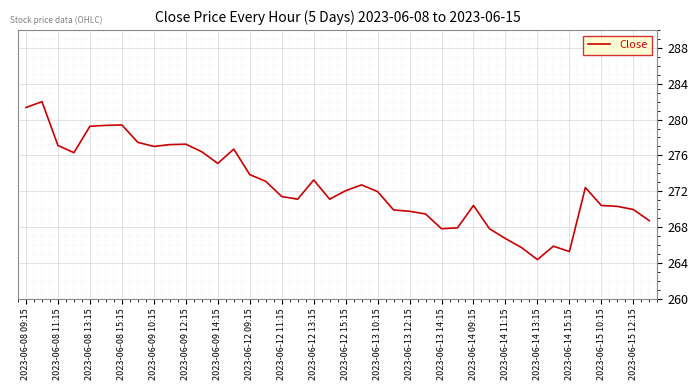

What is the maximum value shown in the chart?

282.0